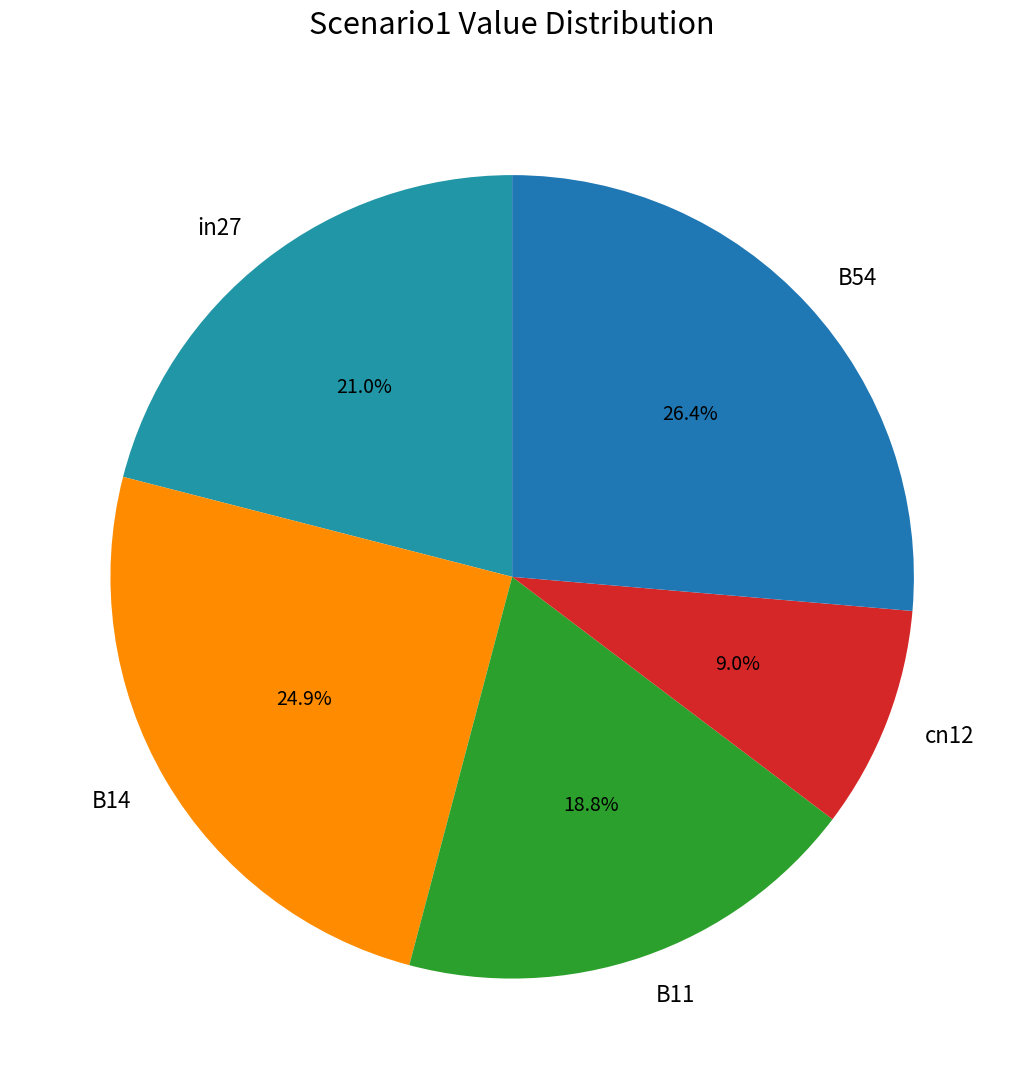

Which has a higher value, B54 or cn12?

B54